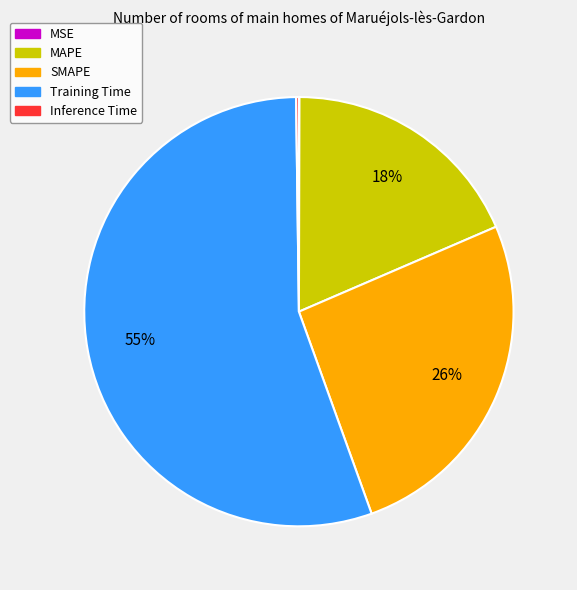

To the nearest percent, what is the average slice percentage?

20%